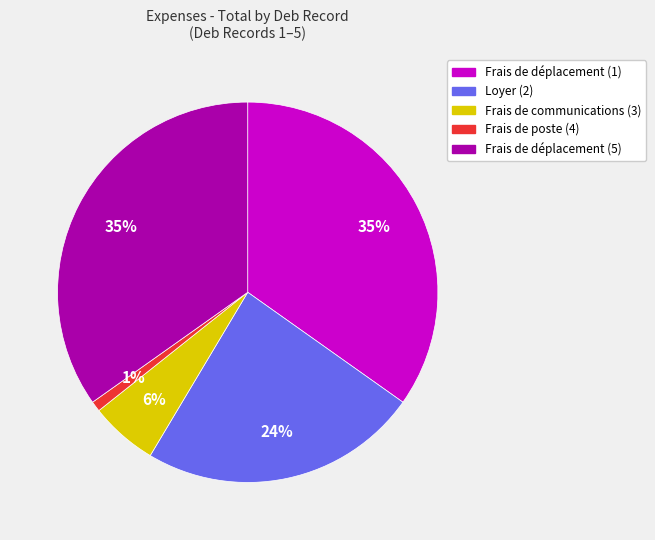

Between Frais de poste (4) and Frais de déplacement (5), which is larger?

Frais de déplacement (5)